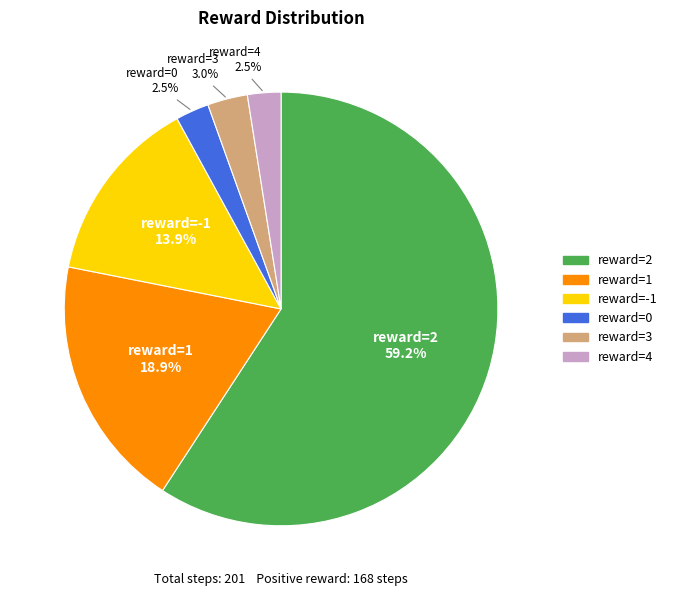

To the nearest percent, what percentage of the pie is reward=-1?

14%